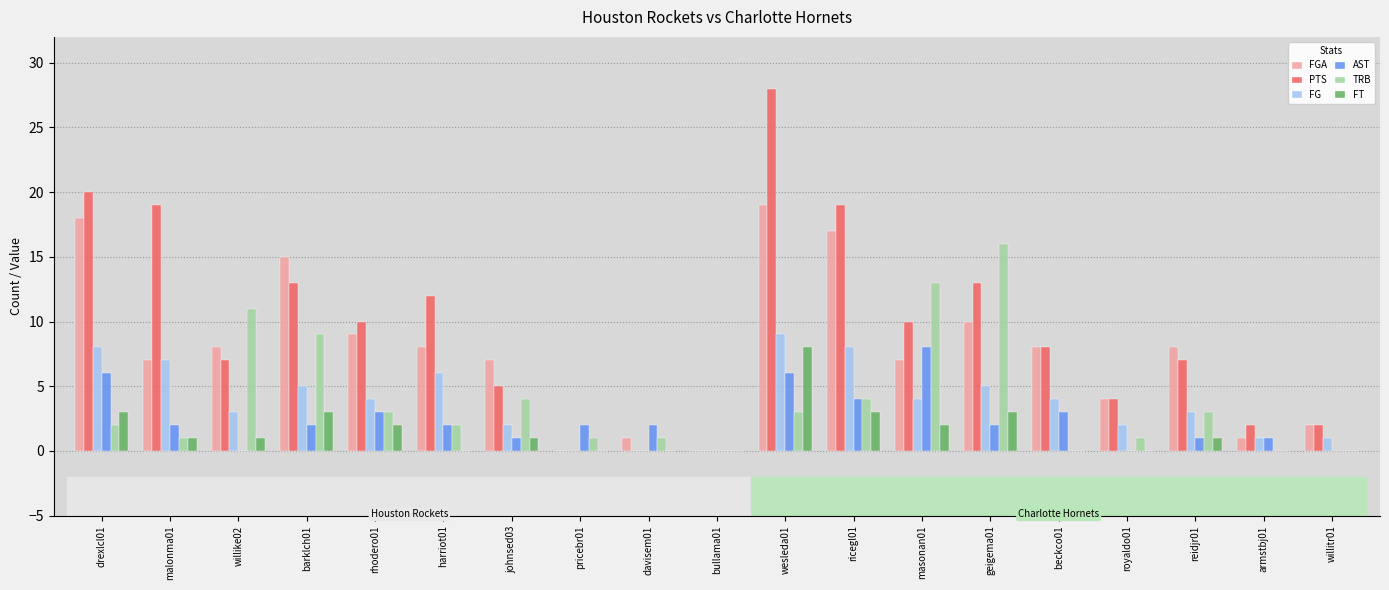

Is the value of FG at armstbj01 greater than the value of TRB at willitr01?

Yes